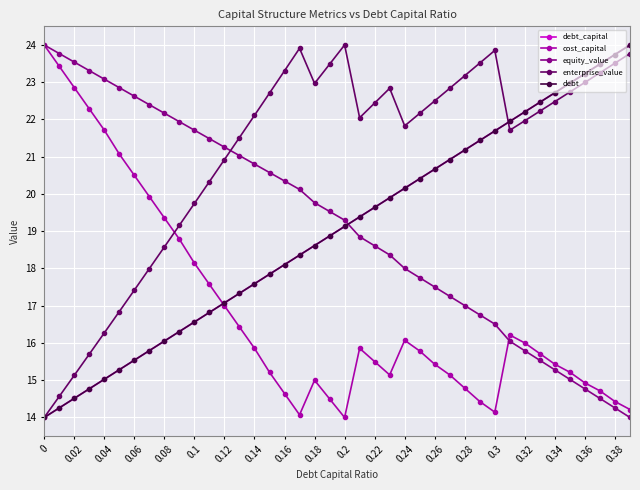

What is the greatest value displayed?

24.0